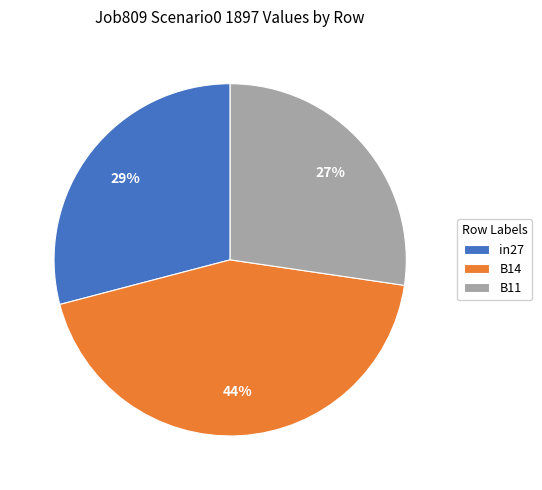

Which slice is the largest?

B14